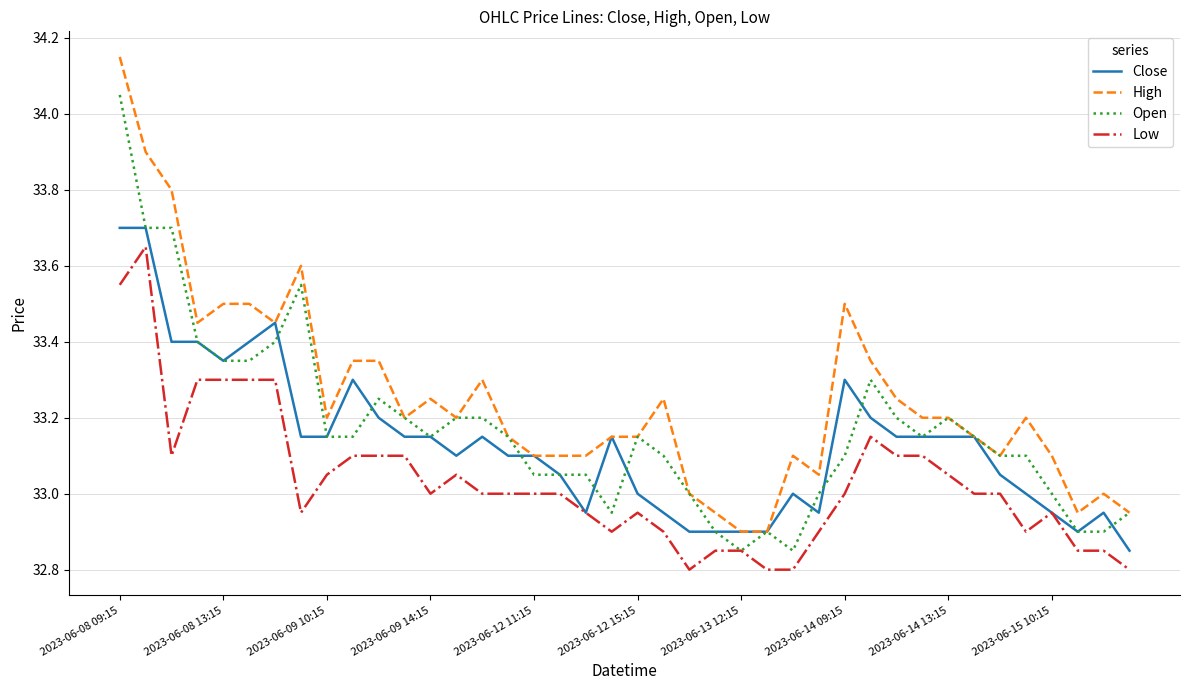

Which series has the largest total across all categories?

High